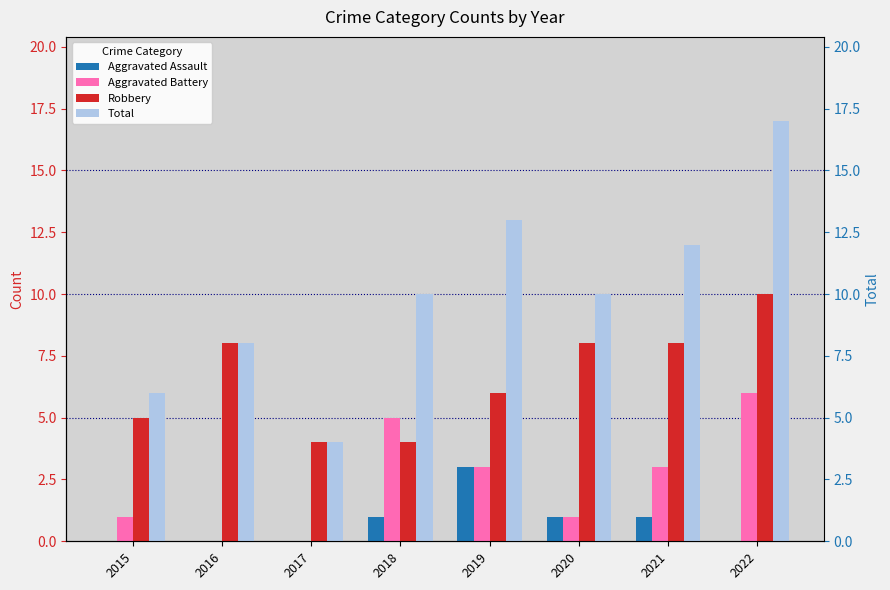

At which label is Aggravated Battery closest to 3?

2019